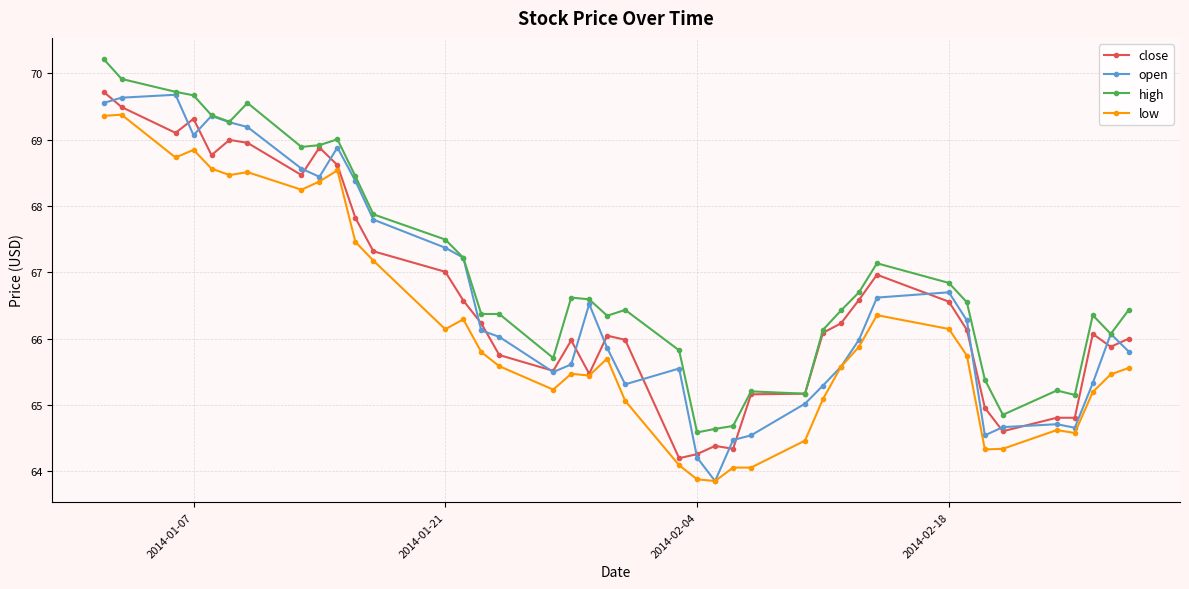

True or false: high has more than 0 points higher than both neighbors.

True